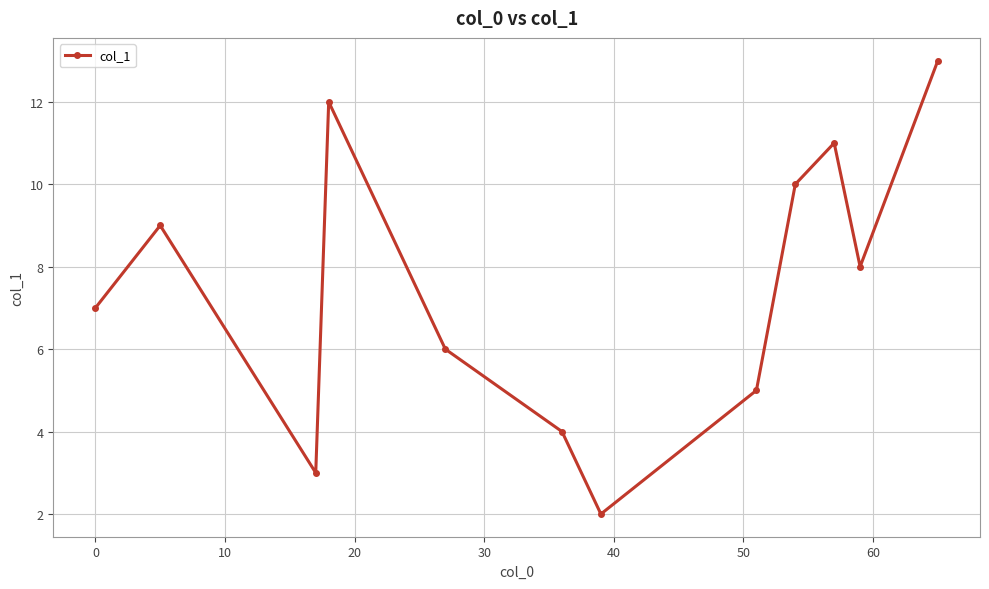

What is the difference between the maximum and second lowest values?

10